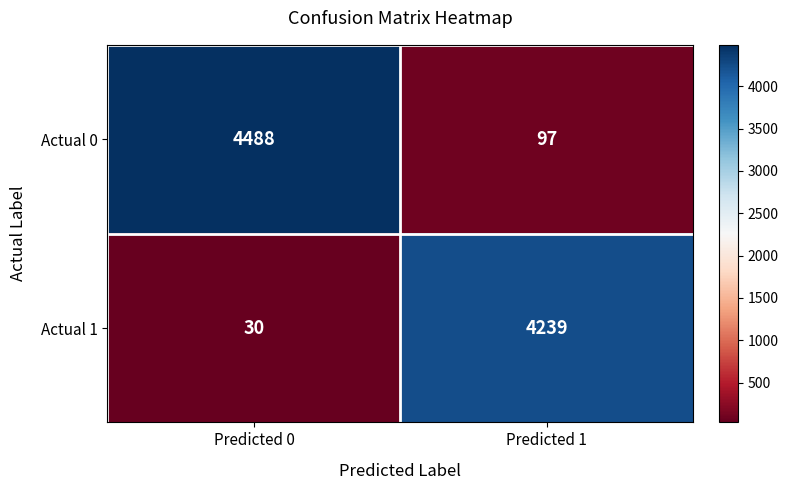

What is the approximate value of Actual 0 at Predicted 1, to the nearest 10?

100